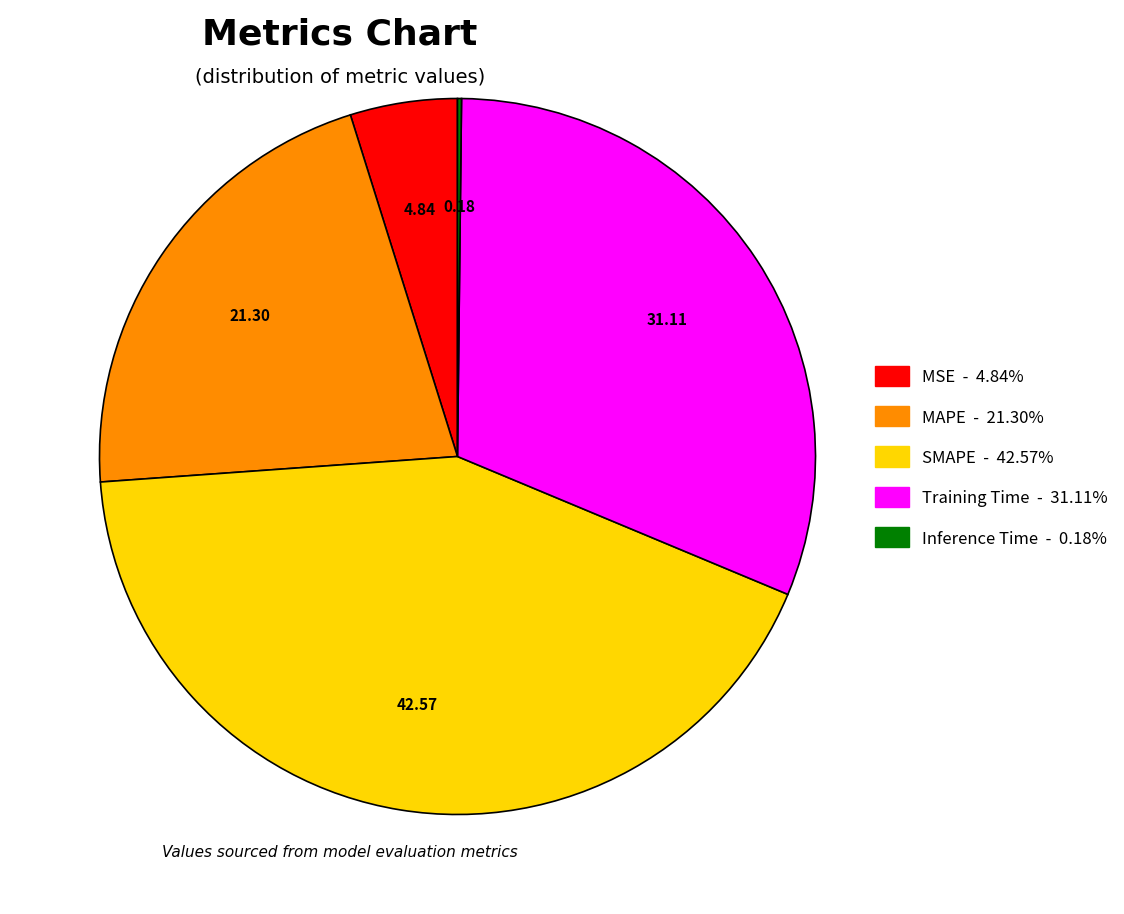

Is MSE the majority of the pie?

No